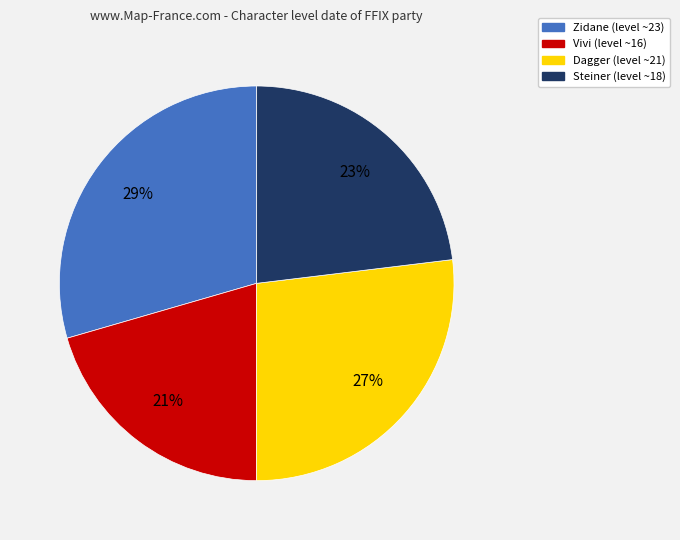

Is it true that Vivi is 9% of the pie?

False